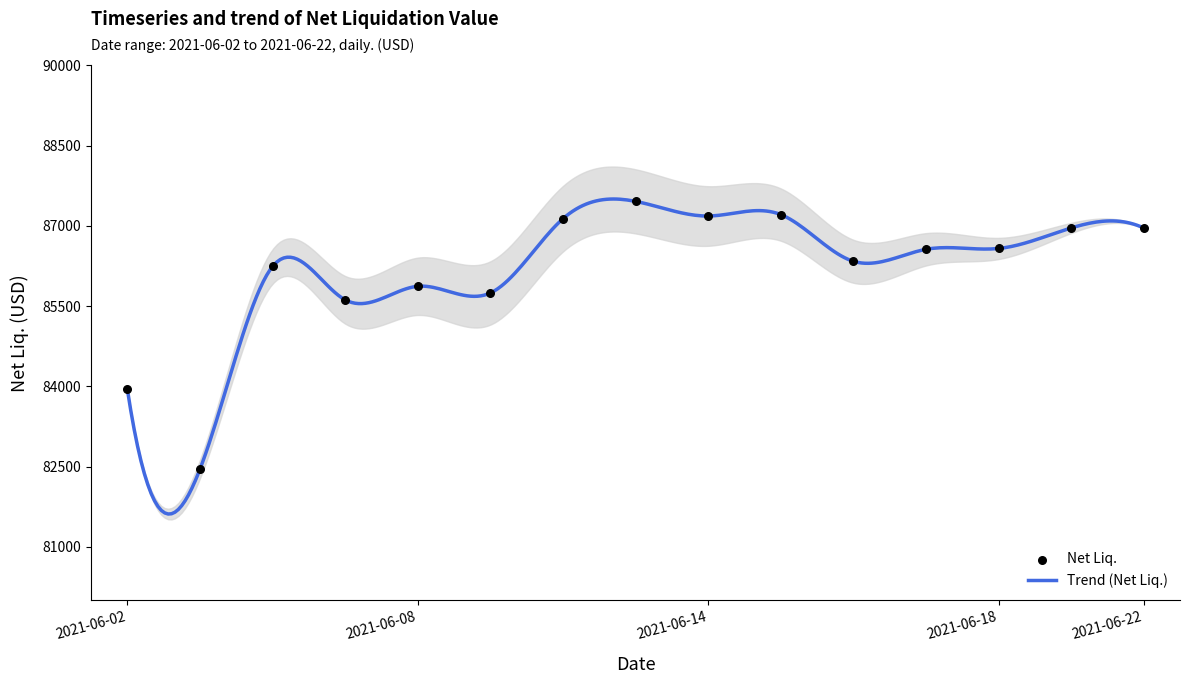

What is the ratio of the value at 2021-06-16 to the value at 2021-06-14?

1.0